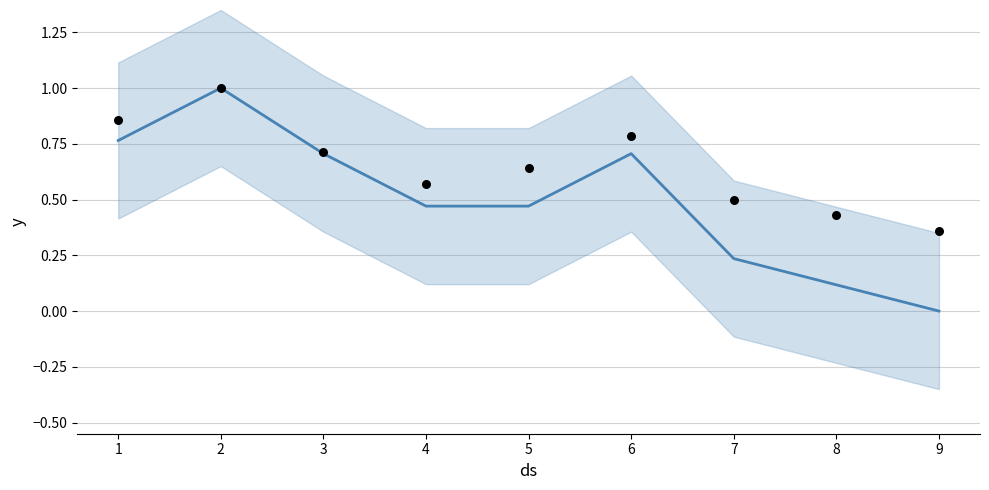

Between 1 and 7, which is larger?

1